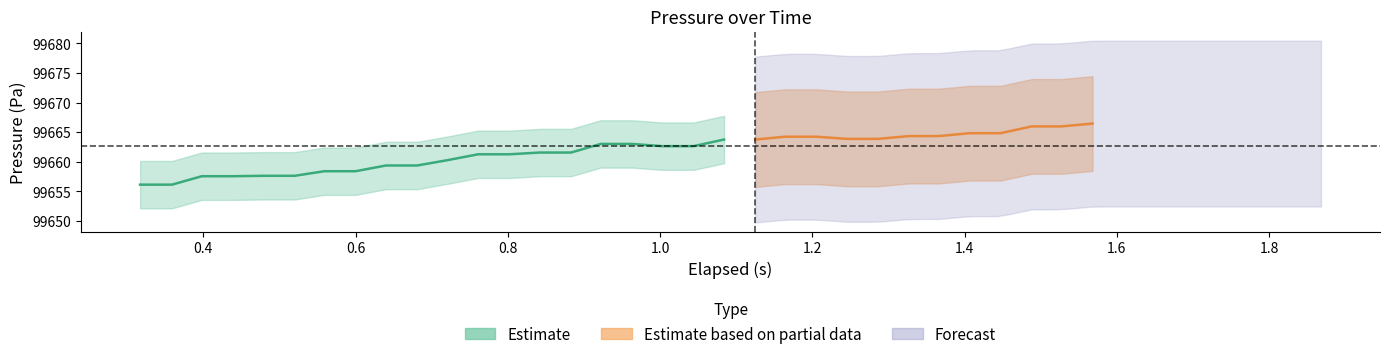

The value of elapsed at 17 is 1.7. True or false?

False